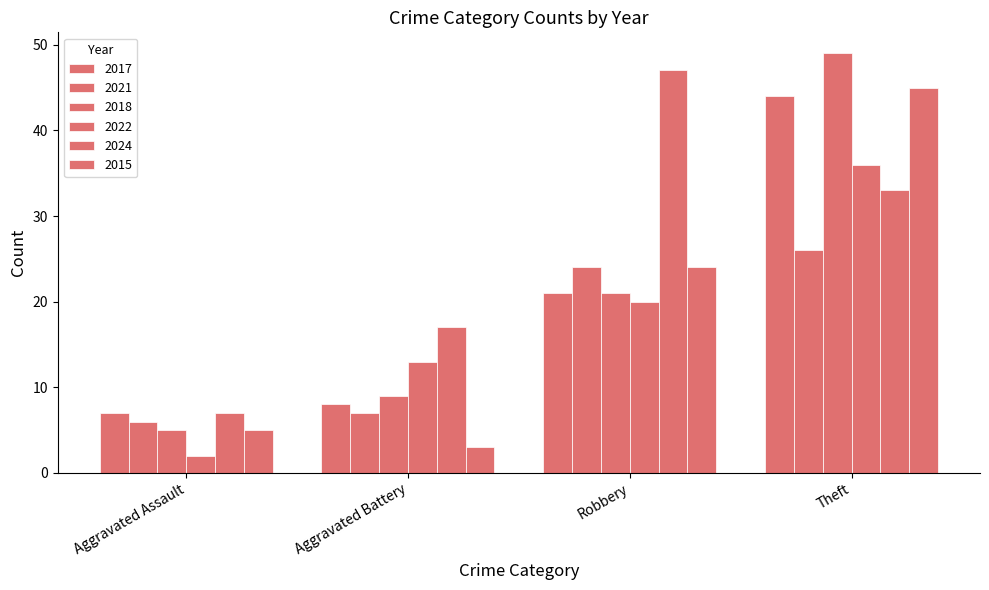

At Aggravated Assault, list the series in order from smallest to largest.

2022, 2018, 2015, 2021, 2017, 2024